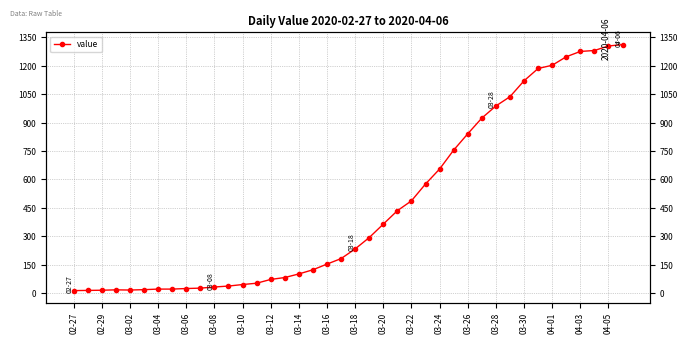

At which category does the chart reach its minimum across all series?

02-27